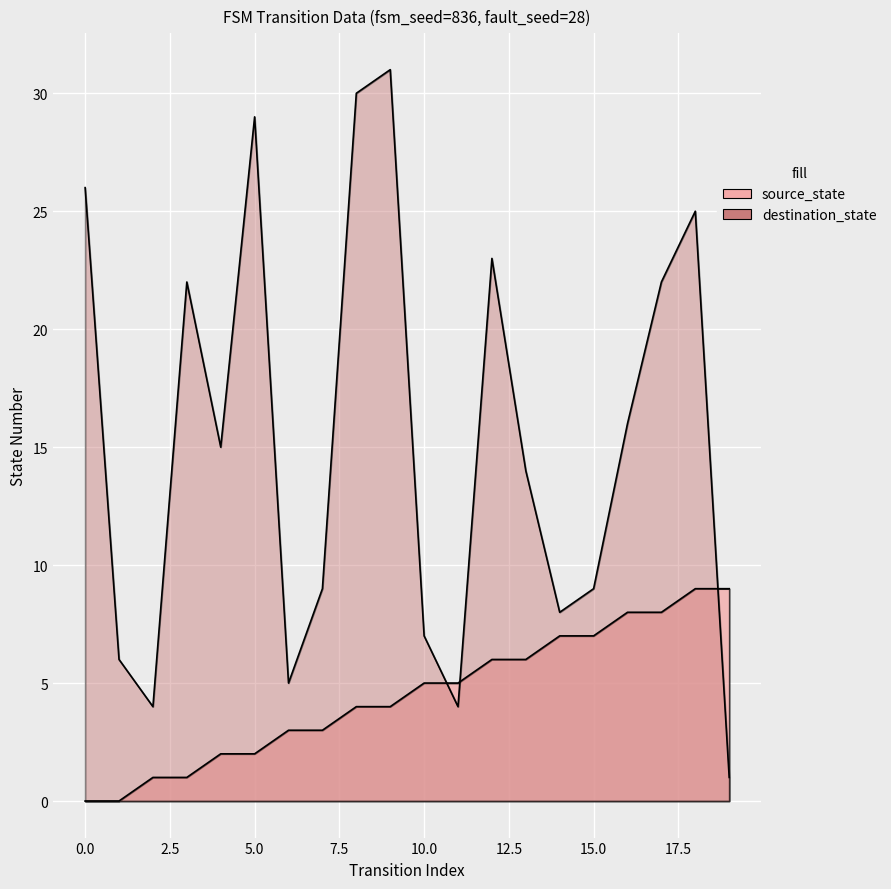

Which series has the widest spread of values?

destination_state